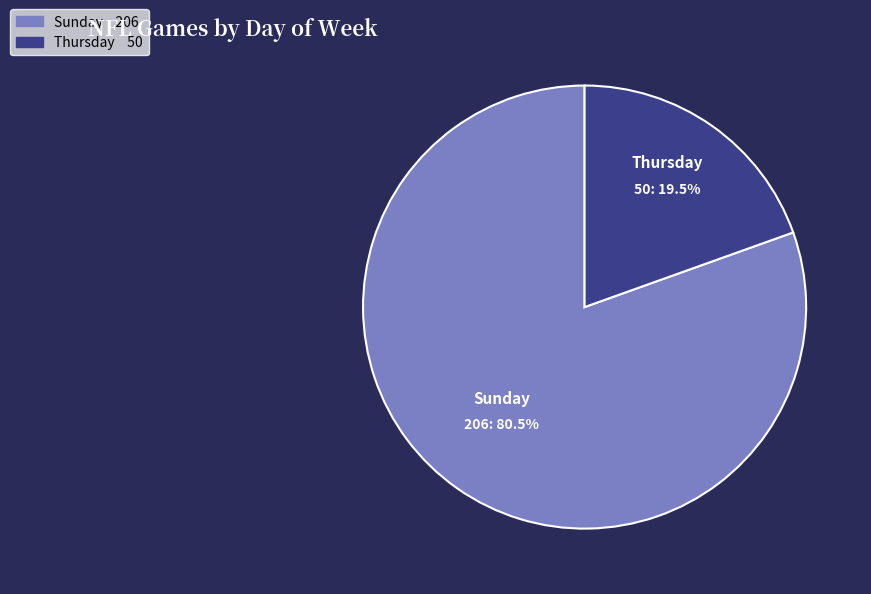

Which category accounts for the majority?

Sunday